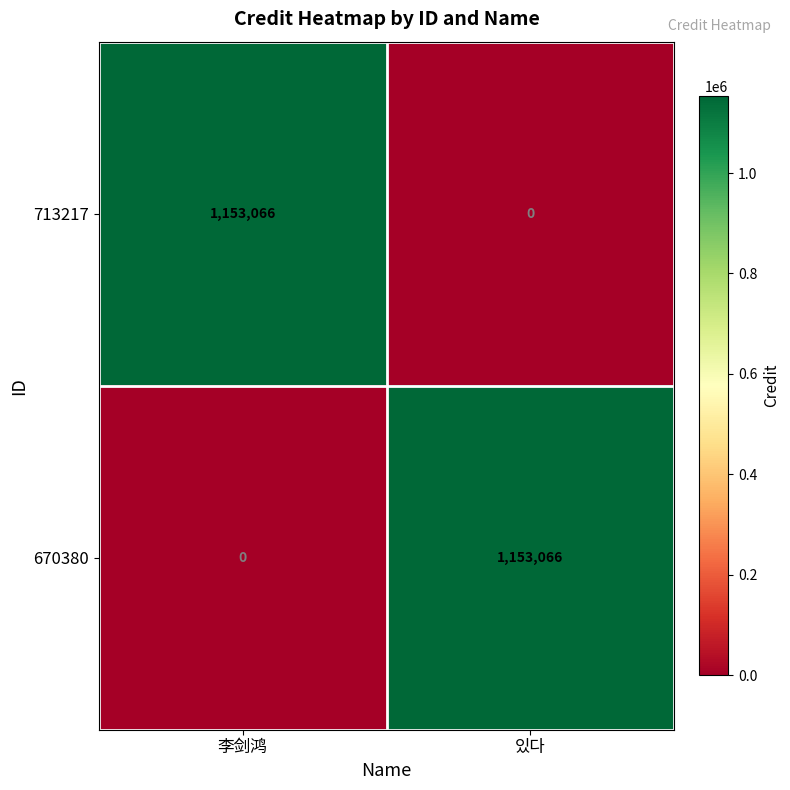

What is the sum of all 670380 values?

1153066